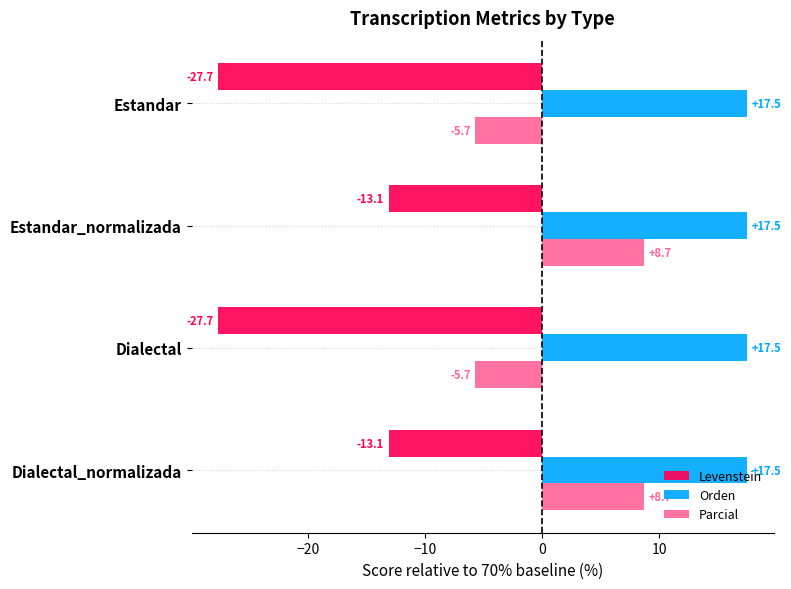

Which series has the largest total across all categories?

Orden